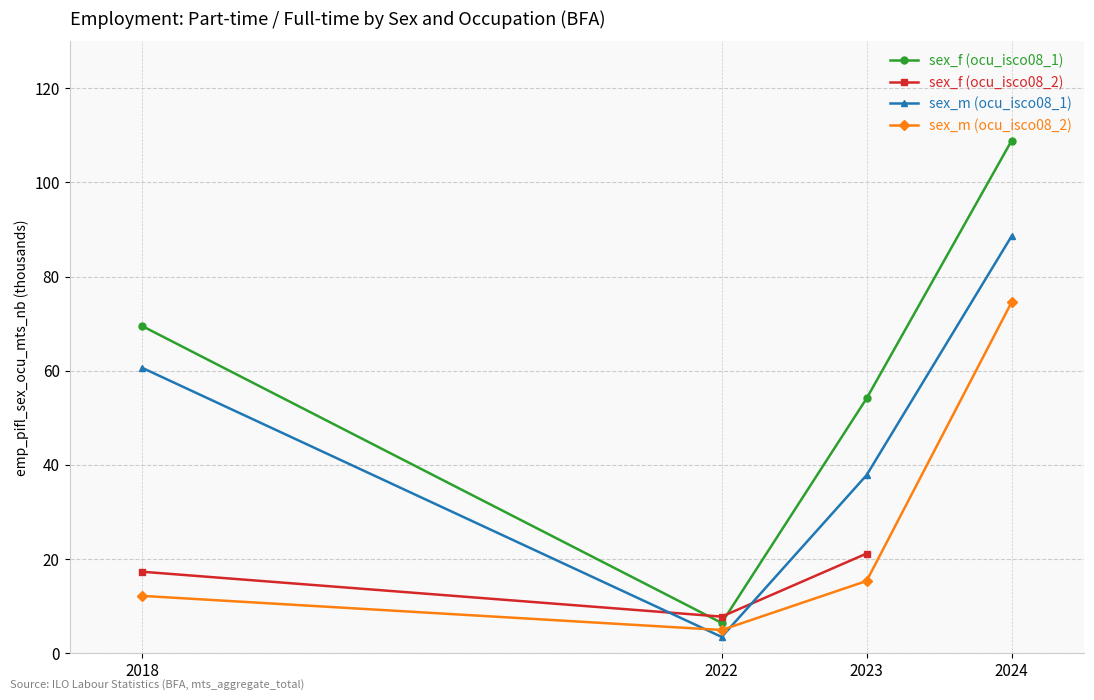

Between 2018 and 2023, which is larger?

2018